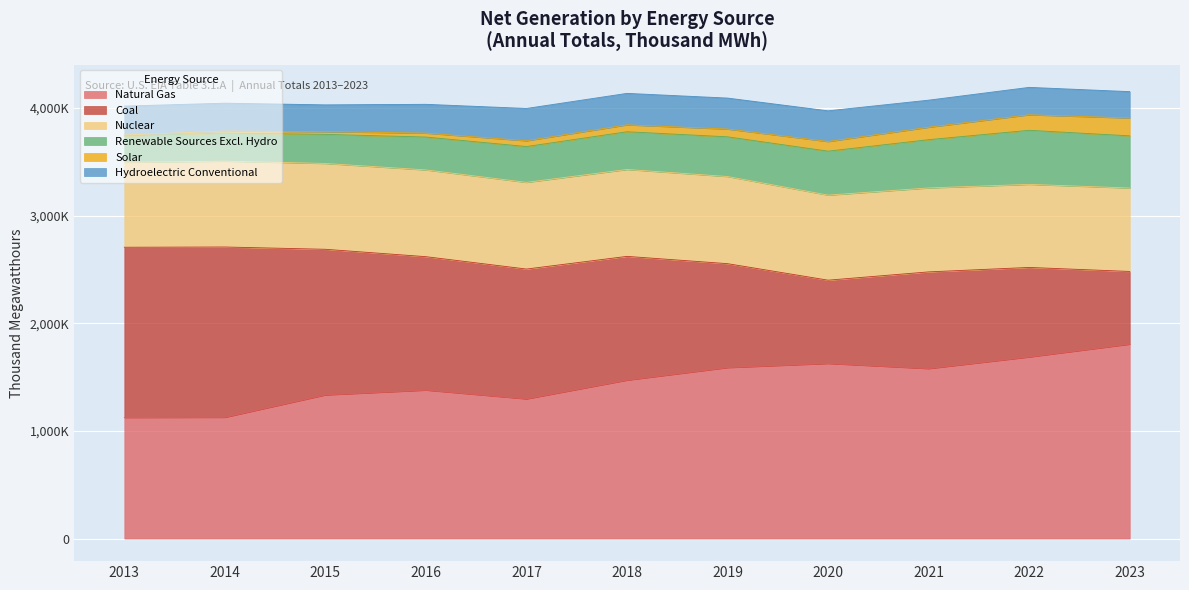

What is the sum of the Natural Gas values at 2023 and 2022?

3493128